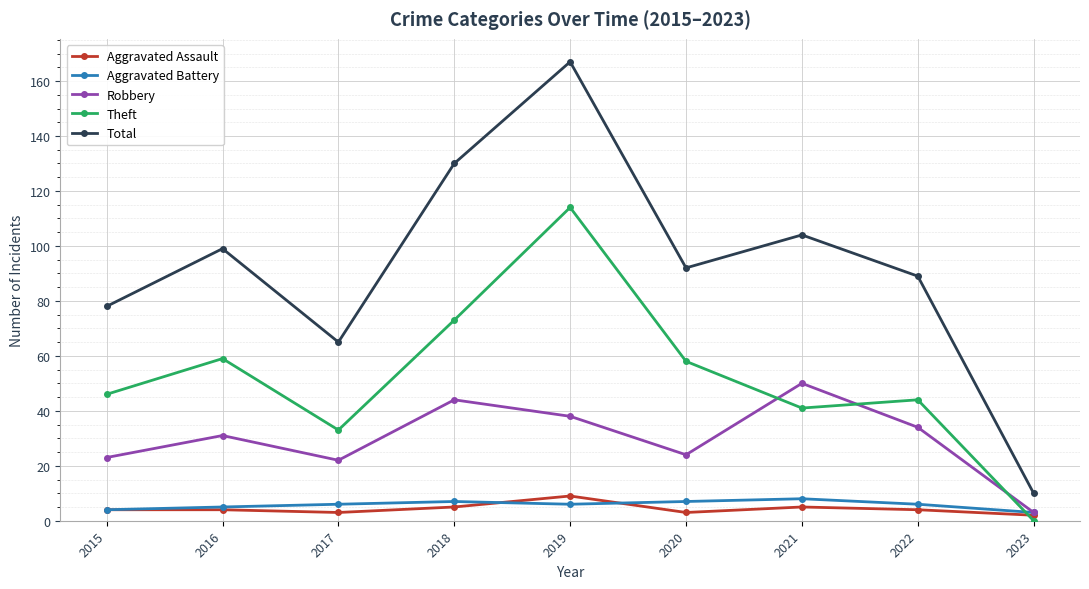

Reading right to left, extract all data points from this chart.

Aggravated Assault: 2	4	5	3	9	5	3	4	4
Aggravated Battery: 3	6	8	7	6	7	6	5	4
Robbery: 3	34	50	24	38	44	22	31	23
Theft: 0	44	41	58	114	73	33	59	46
Total: 10	89	104	92	167	130	65	99	78